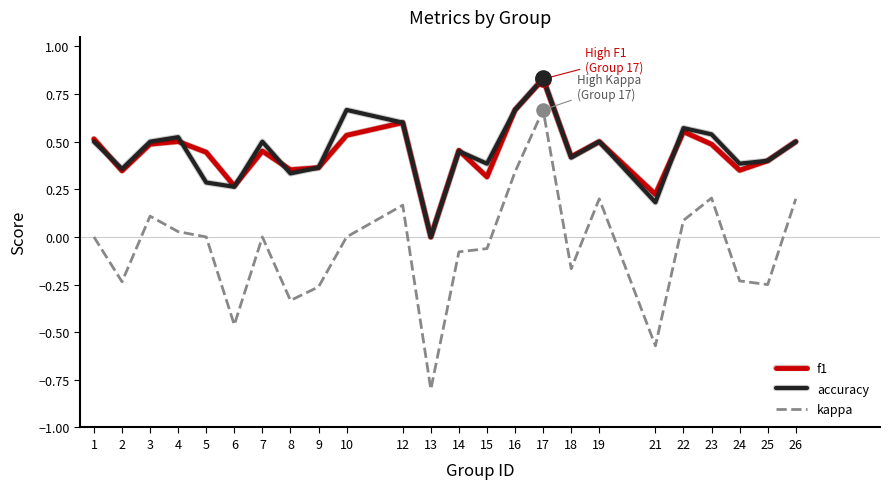

At which category is the sum across all series the highest?

17